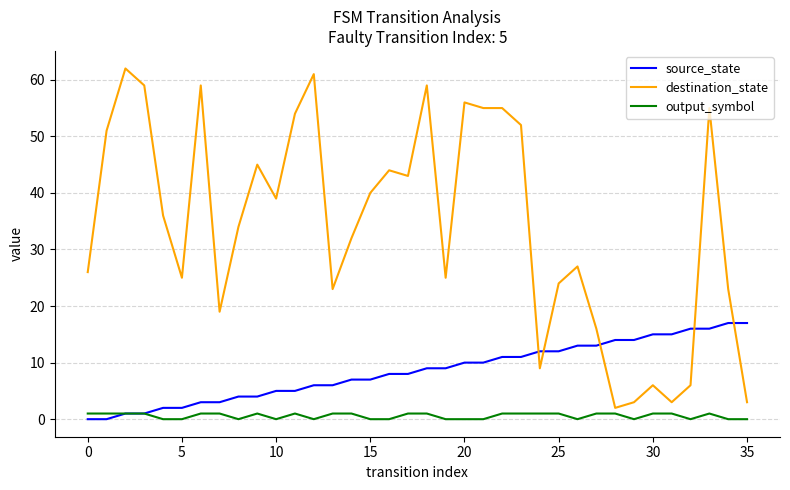

Rank the series by their average value, from highest to lowest.

destination_state, source_state, output_symbol